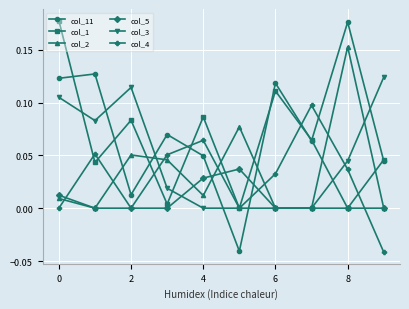

Which series has the widest spread of values?

col_11